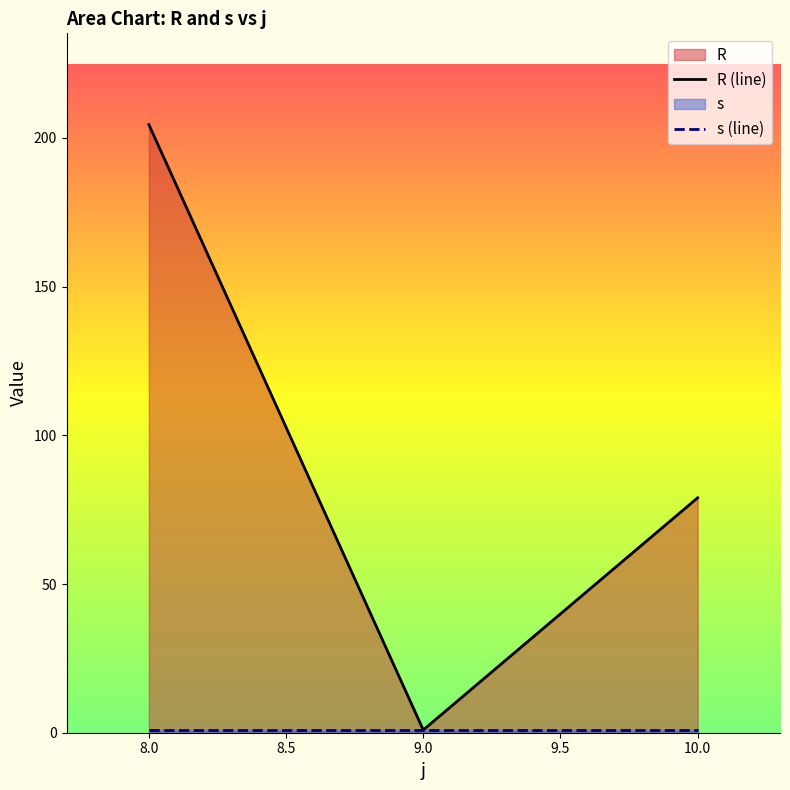

At which label is R (line) closest to 102?

10.0